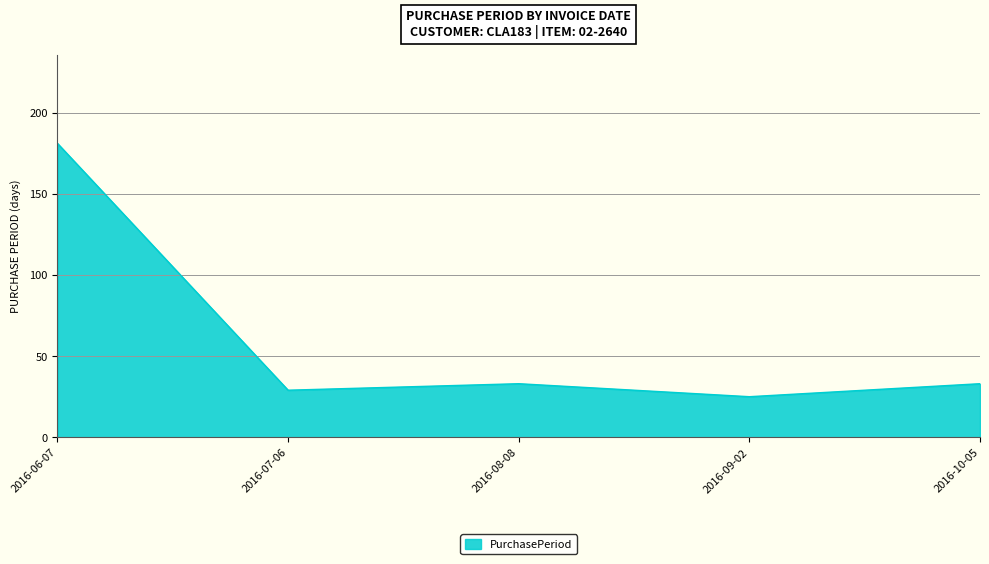

What is the difference between the values at 2016-06-07 and 2016-07-06?

152